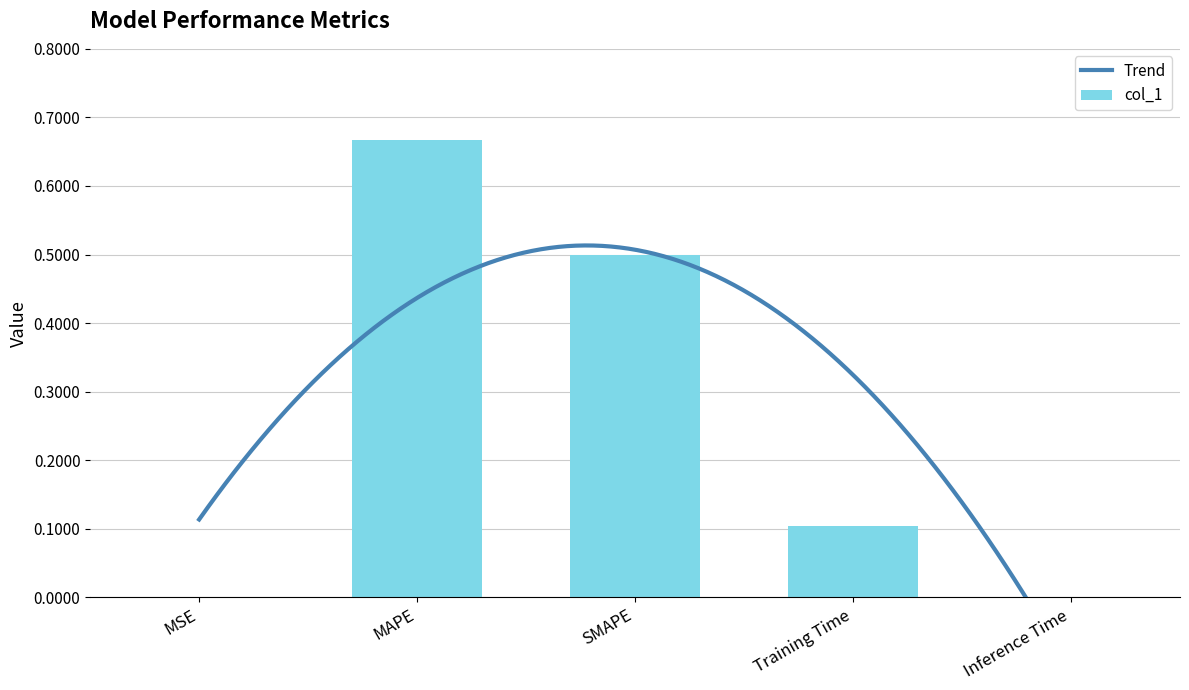

What is the difference between the values at Inference Time and SMAPE?

0.5